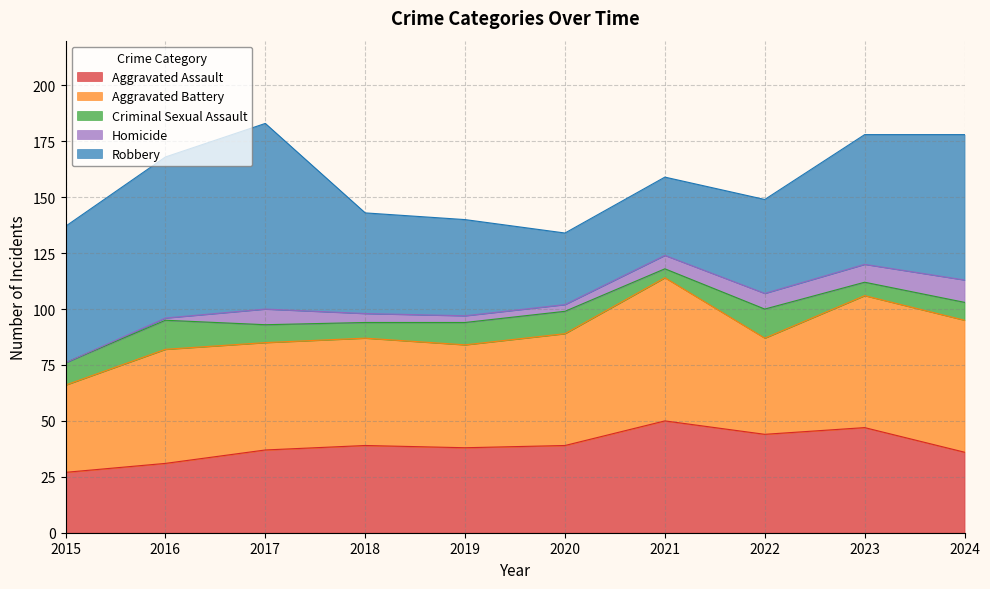

How many values in the Homicide series exceed 6?

4